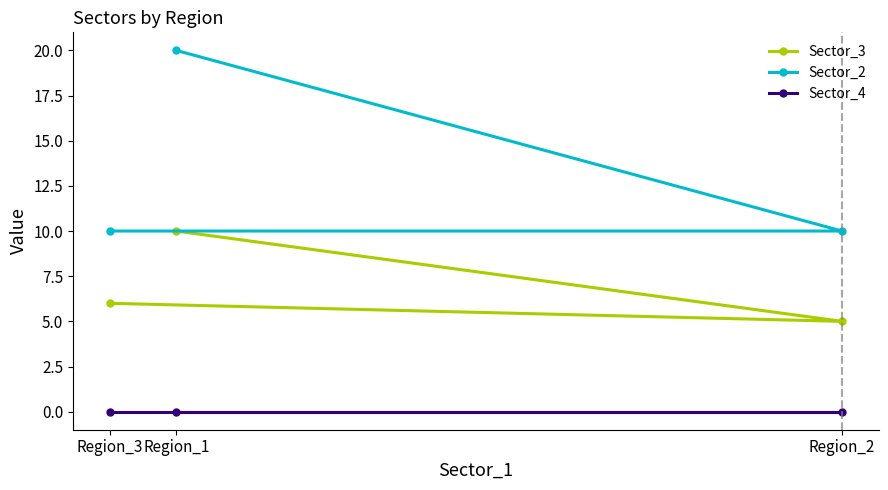

What is the value of the Sector_2 point at the 1st from the left?

10